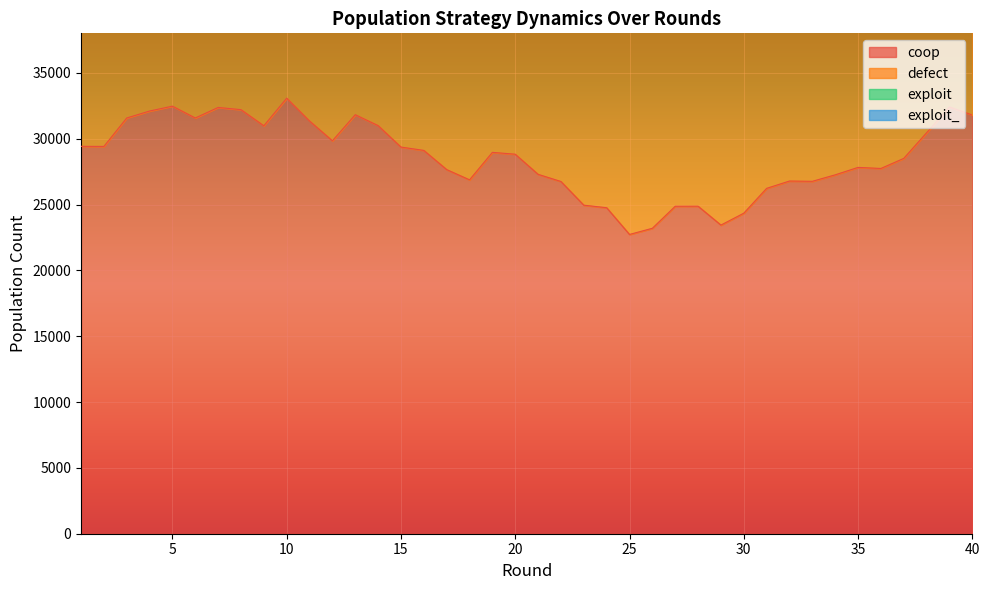

True or false: coop and exploit_ cross at least once.

False